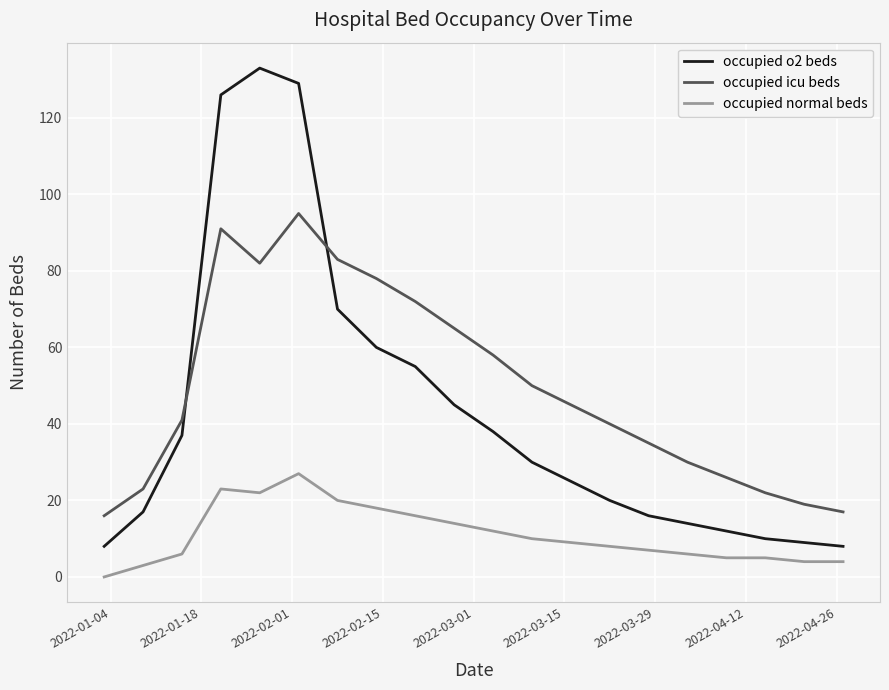

What is the greatest value displayed?

133